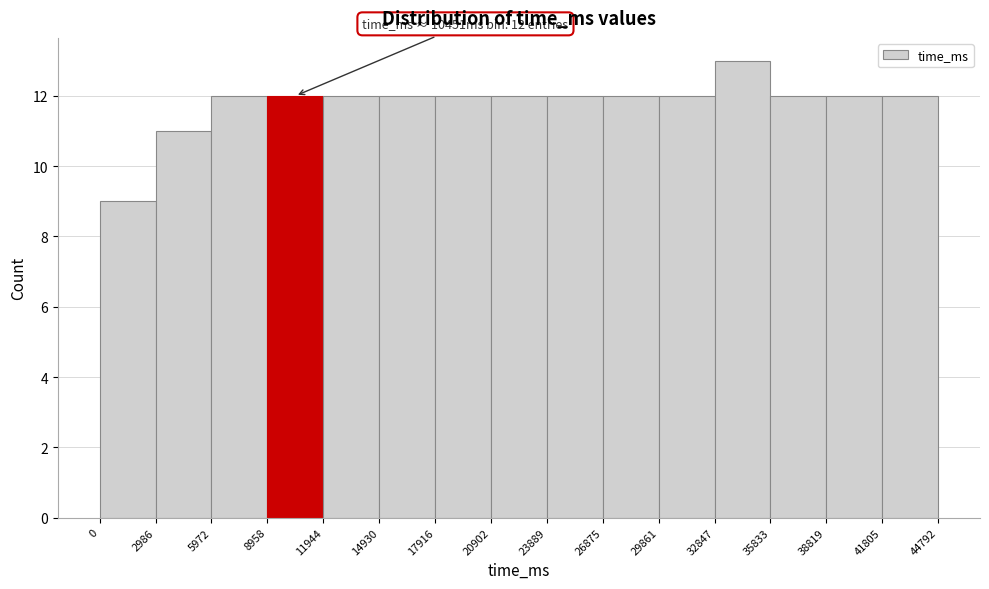

Over which range of the x-axis is the bar tallest?

32847 to 35833